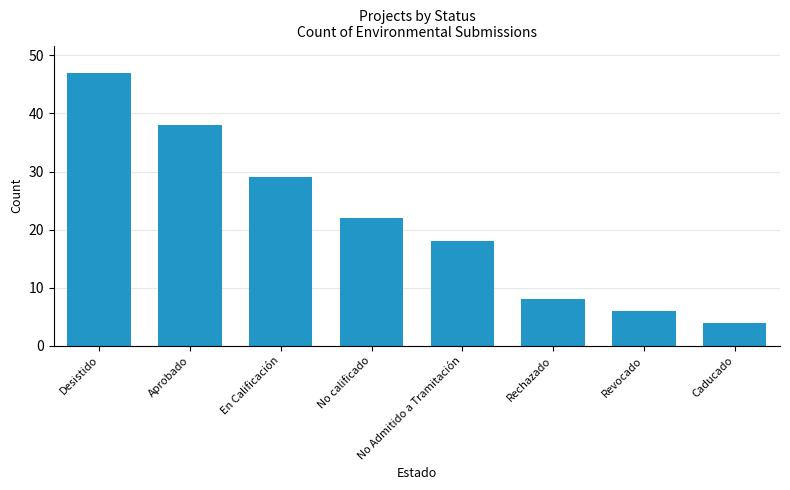

Reading right to left, transcribe all the data shown in this chart.

Caducado=4	Revocado=6	Rechazado=8	No Admitido a Tramitación=18	No calificado=22	En Calificación=29	Aprobado=38	Desistido=47